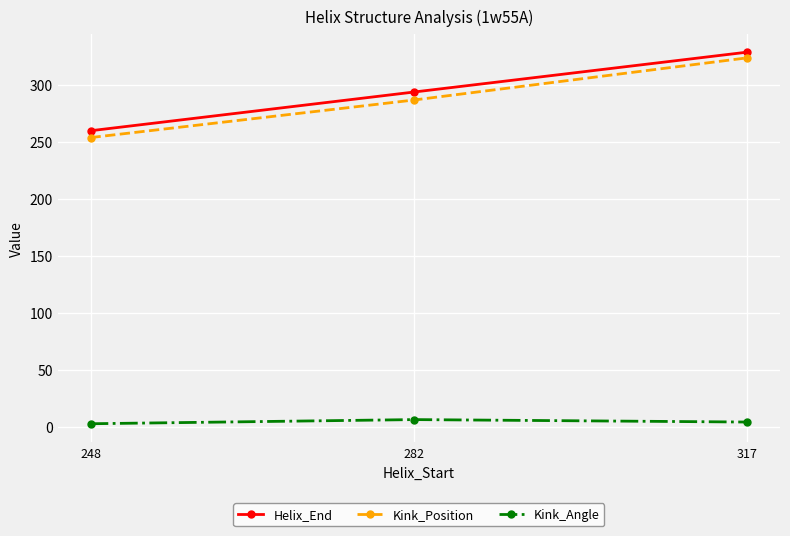

Rank the series at 282 from lowest to highest value.

Kink_Angle, Kink_Position, Helix_End